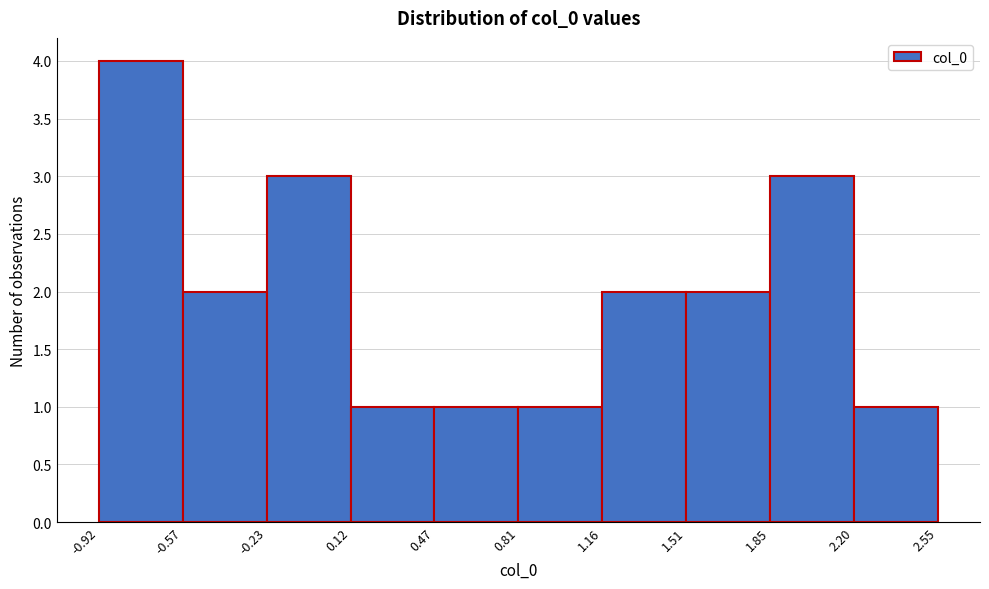

Reading left to right, transcribe this chart: for each bar, give the range it covers on the x-axis and its height. The values are not printed on the chart, so give them approximately, as read against the axis.

-0.92 to -0.57: 4
-0.57 to -0.23: 2
-0.23 to 0.12: 3
0.12 to 0.47: 1
0.47 to 0.81: 1
0.81 to 1.16: 1
1.16 to 1.51: 2
1.51 to 1.85: 2
1.85 to 2.20: 3
2.20 to 2.55: 1